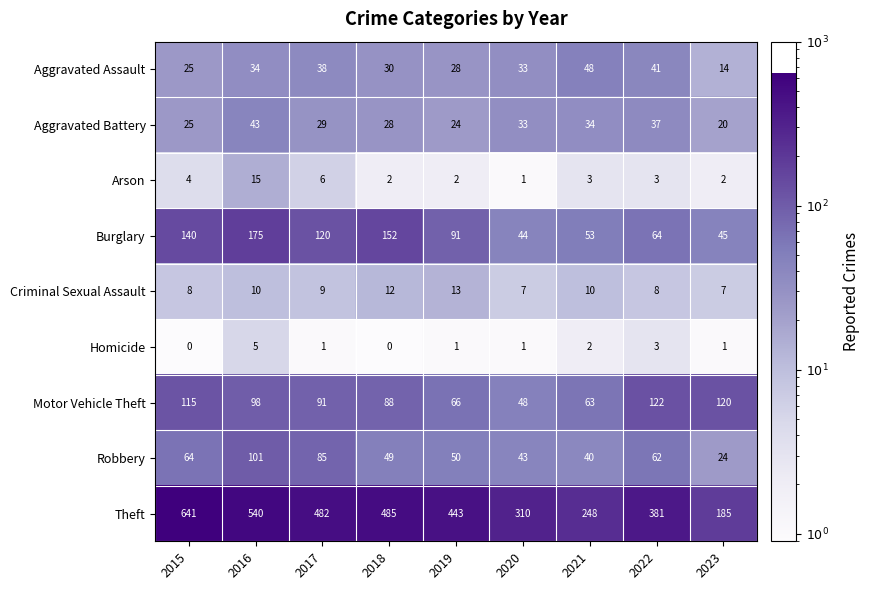

At which label is Robbery closest to 62?

2022